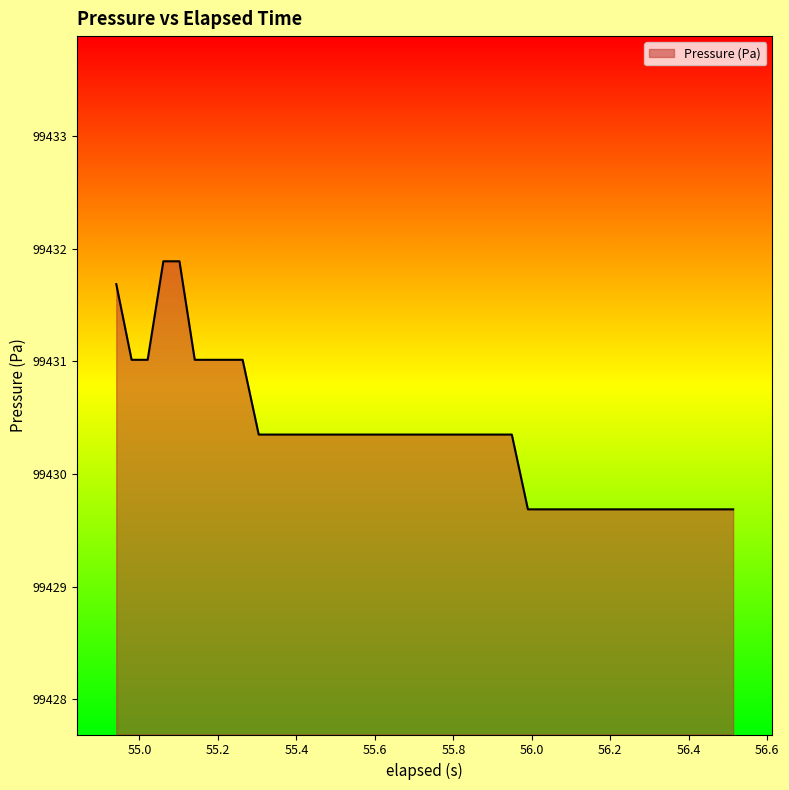

What is the difference between the maximum and minimum values?

2.2